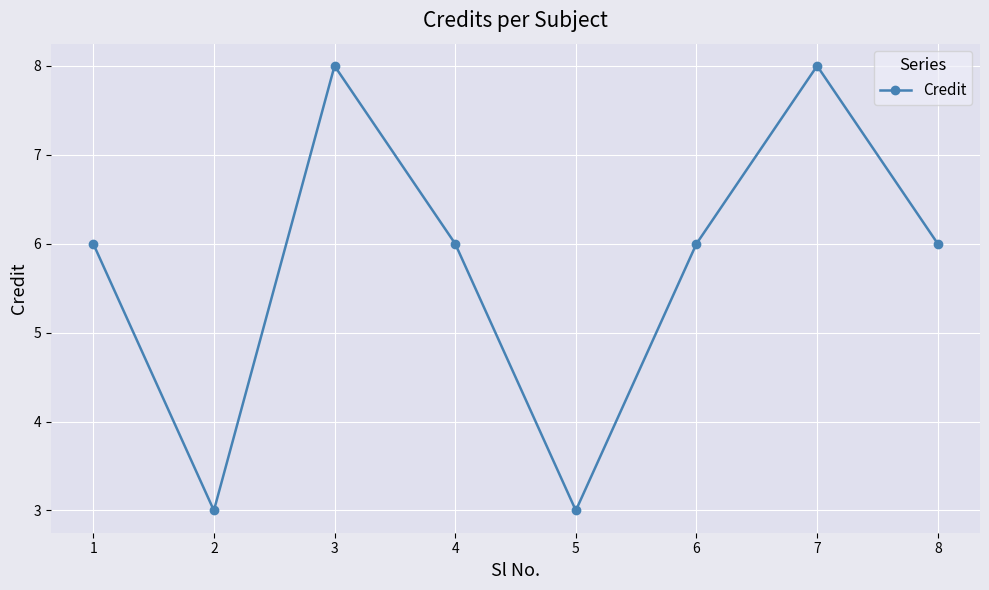

Read the value at 2.

3